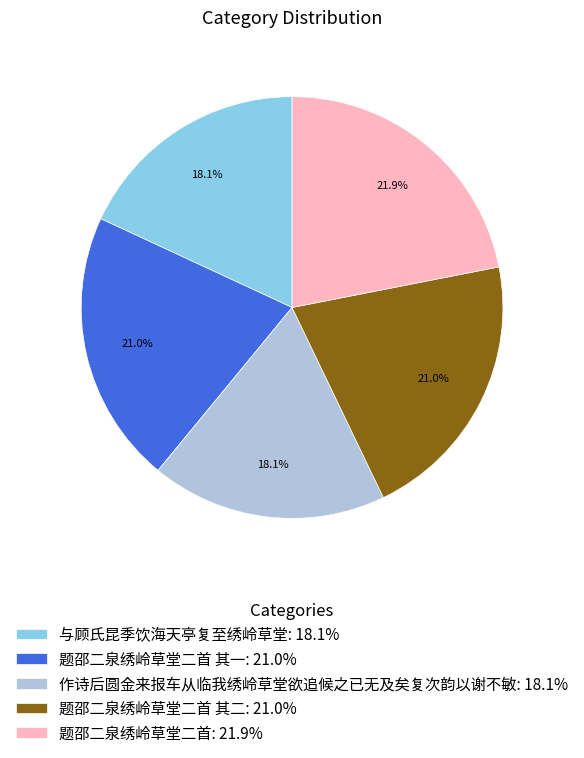

Which category has the biggest portion of the pie?

题邵二泉绣岭草堂二首: 21.9%